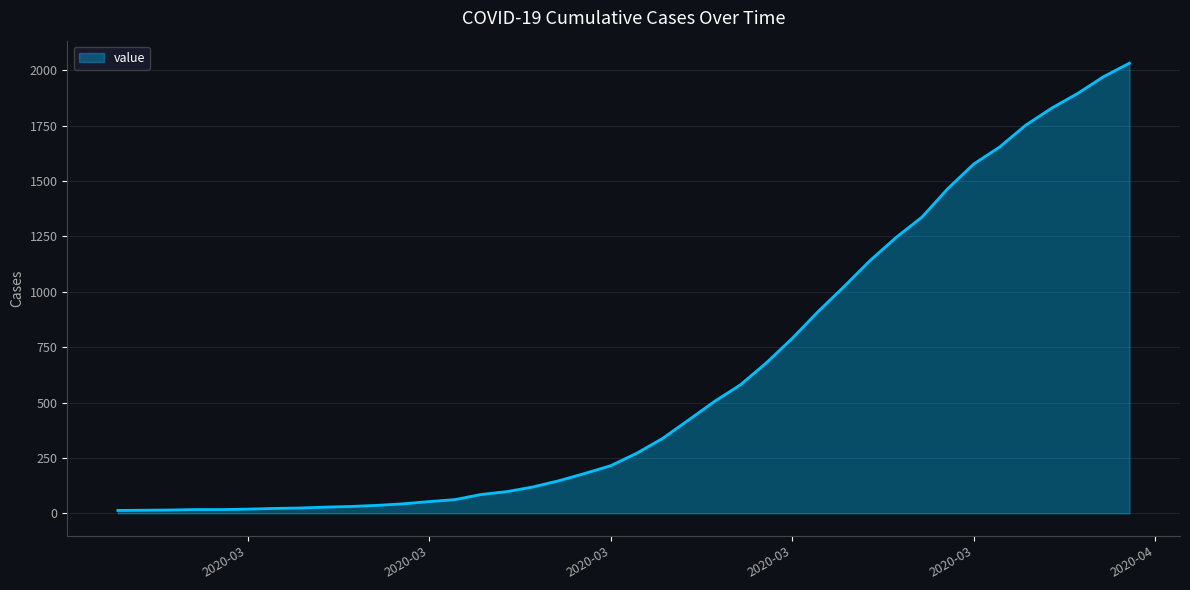

What is the difference between the maximum and minimum values?

2019